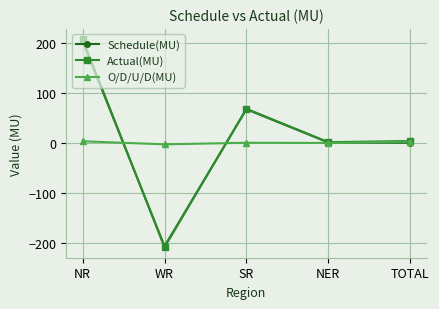

At which category does Schedule(MU) reach its first local valley?

WR